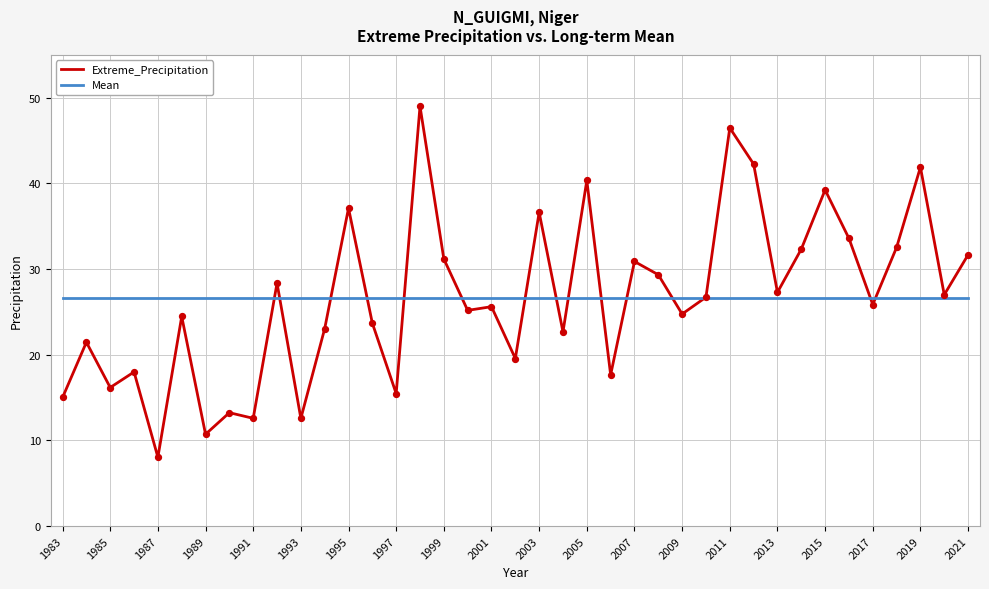

List the series in order of their peak value, highest first.

Extreme_Precipitation, Mean